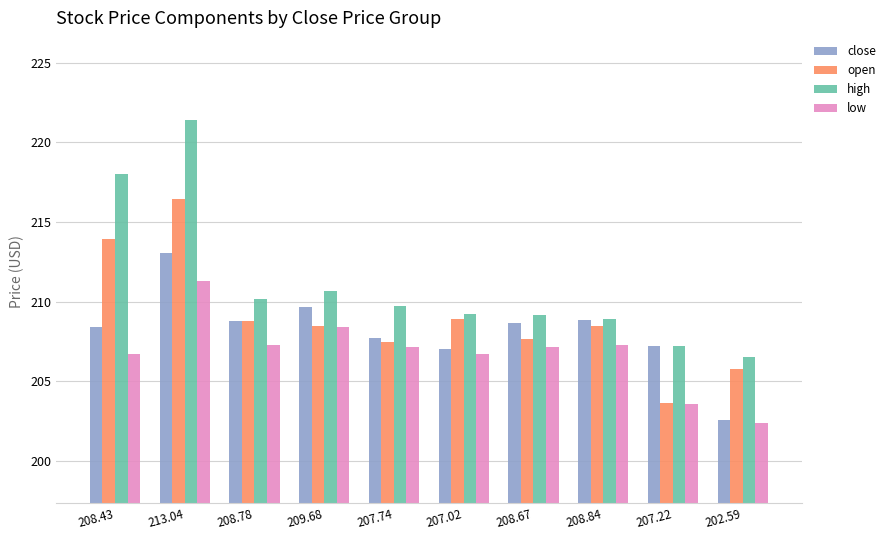

What is the label of the 8th bar from the left?

208.84